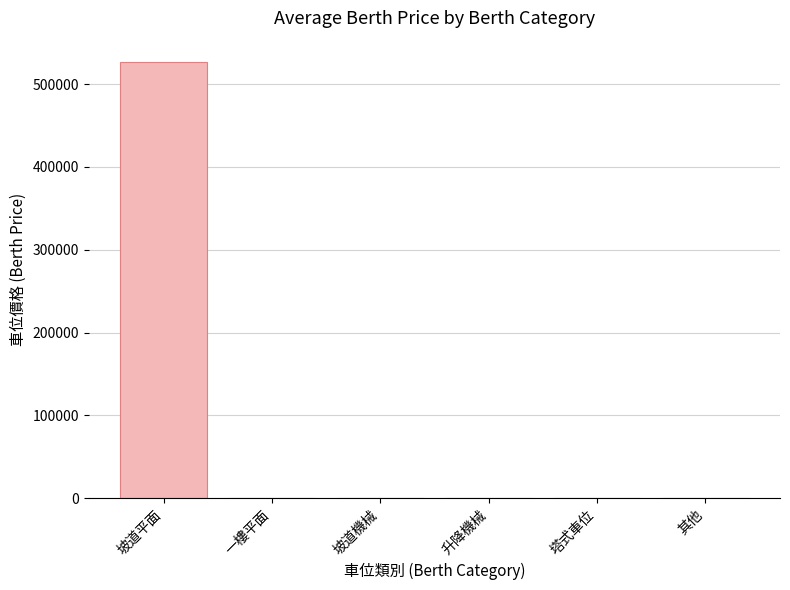

Does the chart contain stacked bars?

No